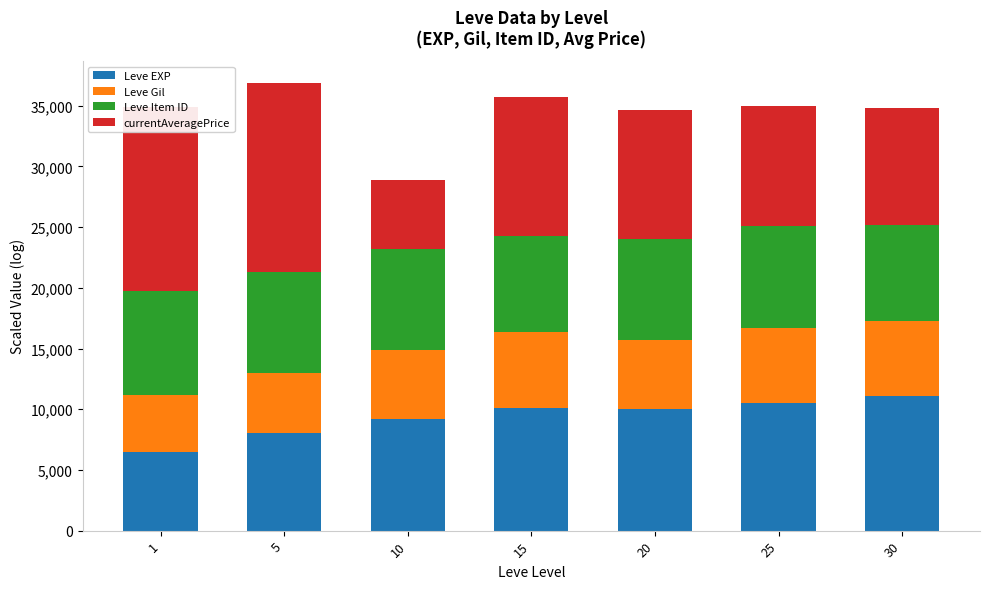

What is the value of the Leve EXP bar at the 5th from the left?

9980.5